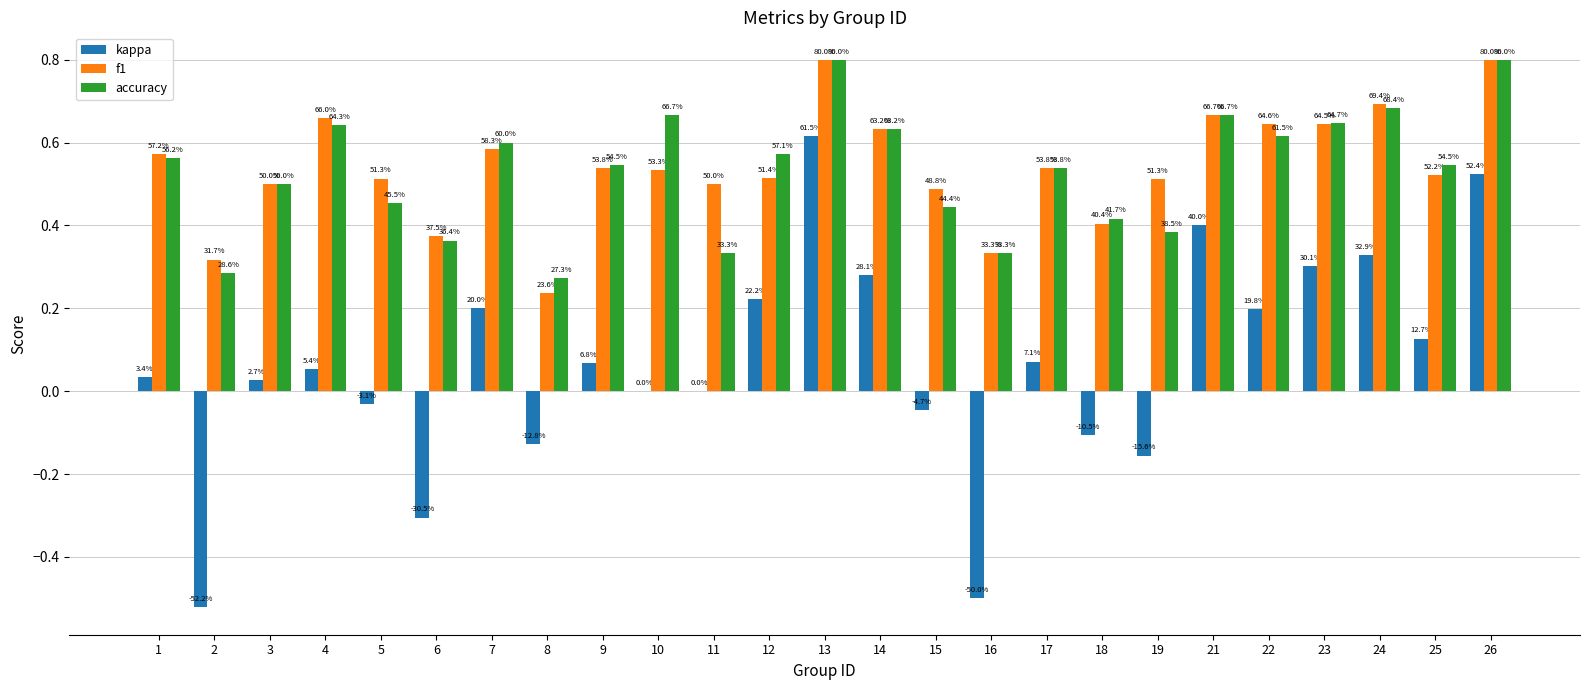

Which has a higher value, 1 or 2?

1